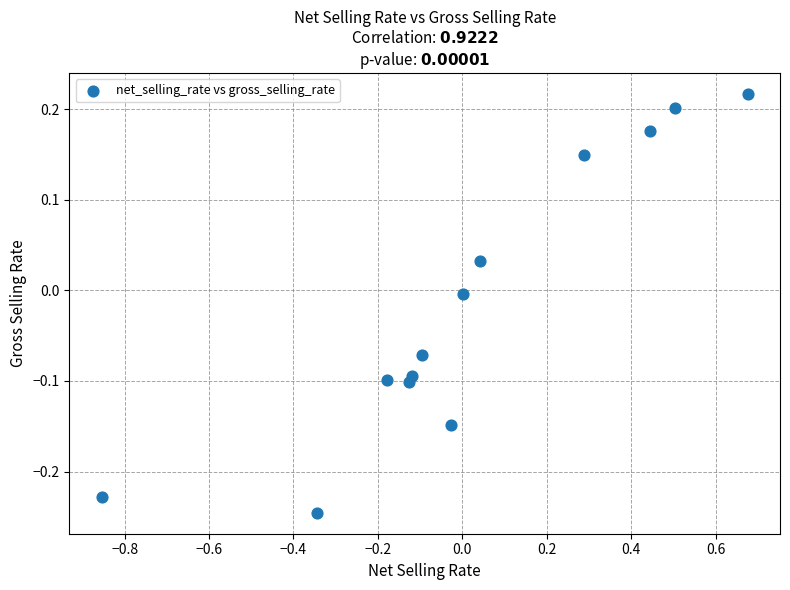

What is the range of X values (max minus min)?

1.5